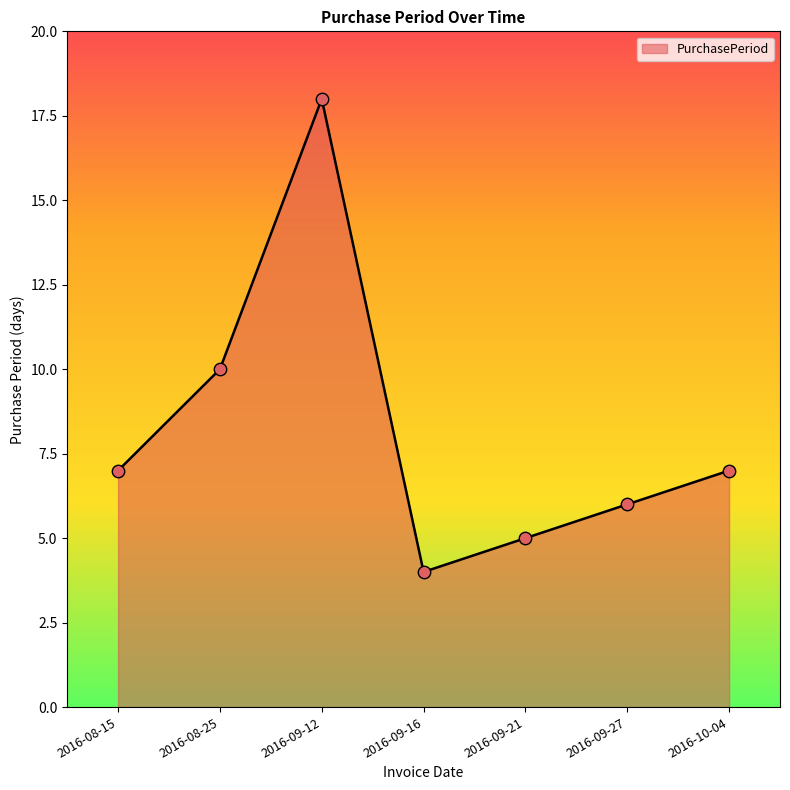

What is the change in value from 2016-09-12 to 2016-09-16?

-14